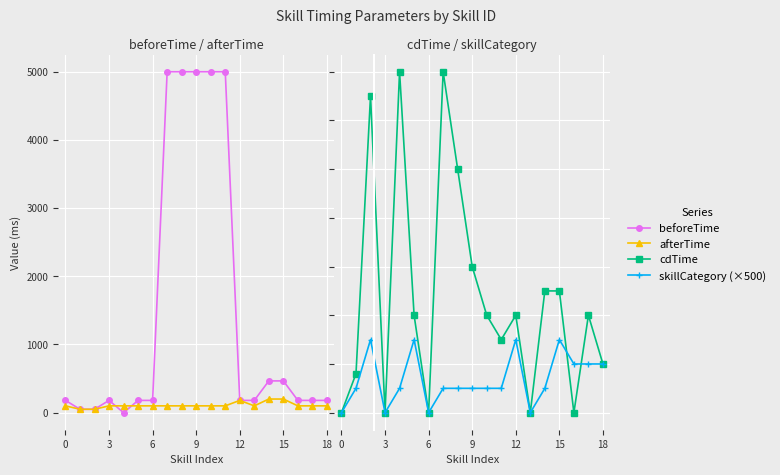

How many times do afterTime and beforeTime cross each other?

2